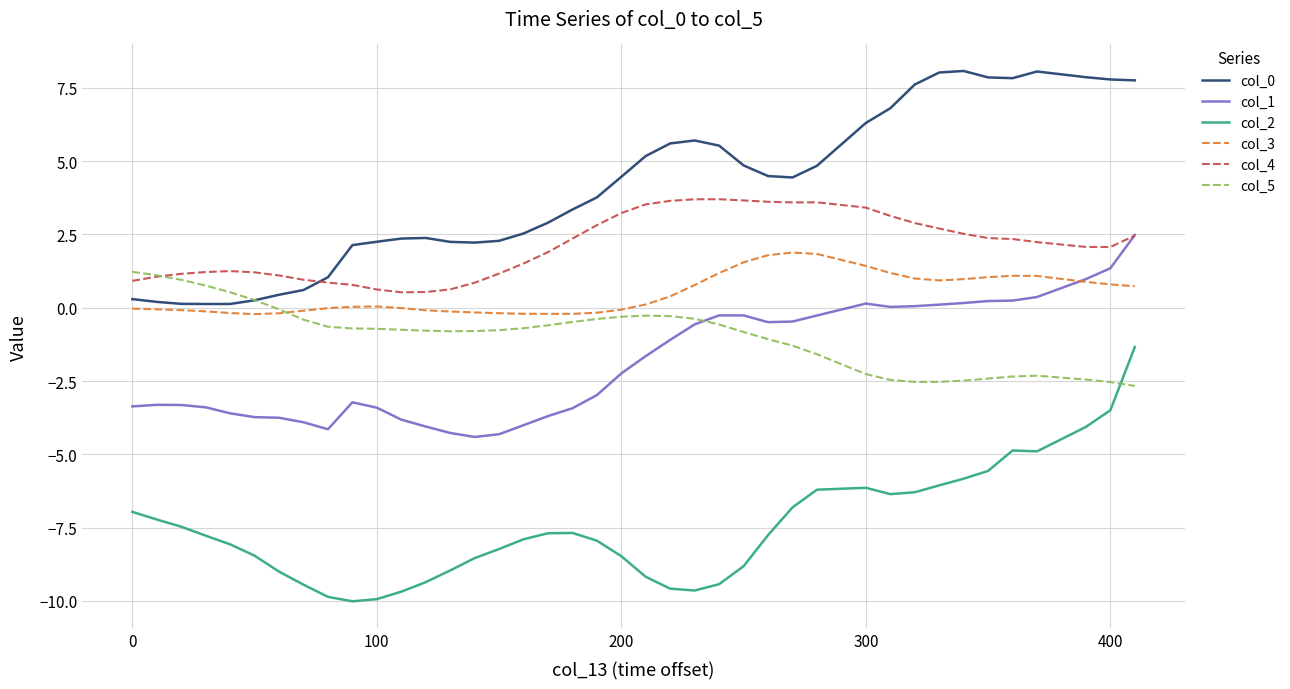

What is the minimum value shown in the chart?

-10.0